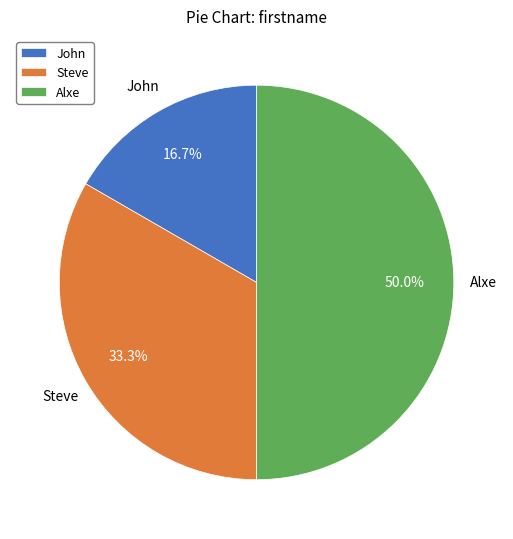

Combined, do Steve and Alxe account for over 50%?

Yes